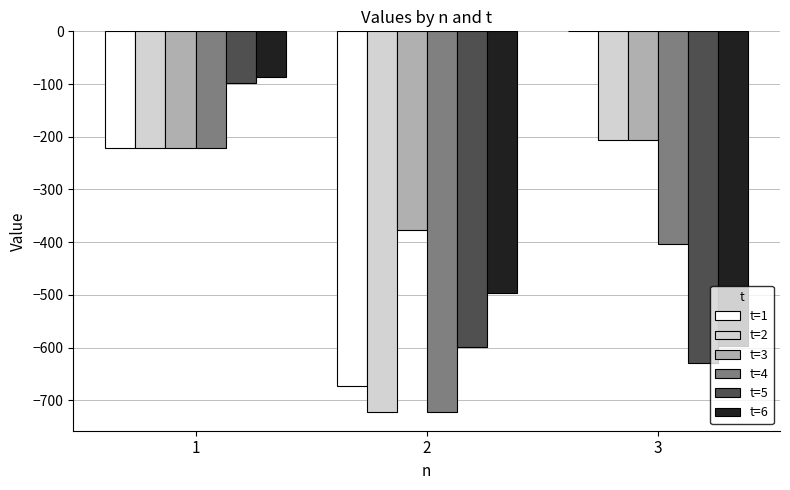

Which series has the largest total across all categories?

t=3